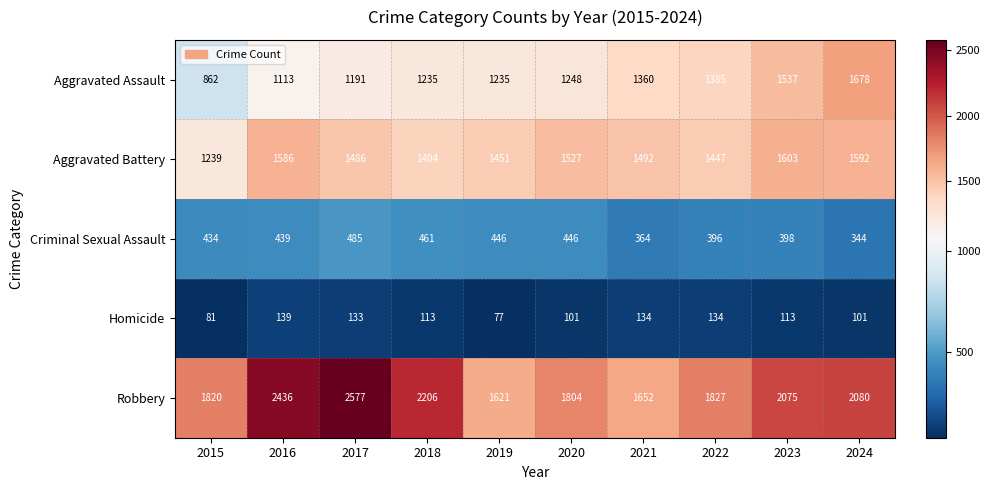

Which series has the largest total across all categories?

Robbery